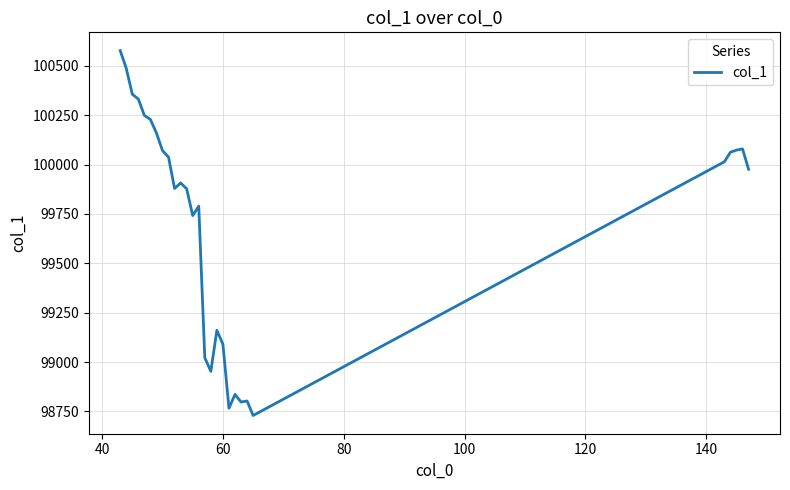

What is the difference between the maximum and minimum values?

1848.2